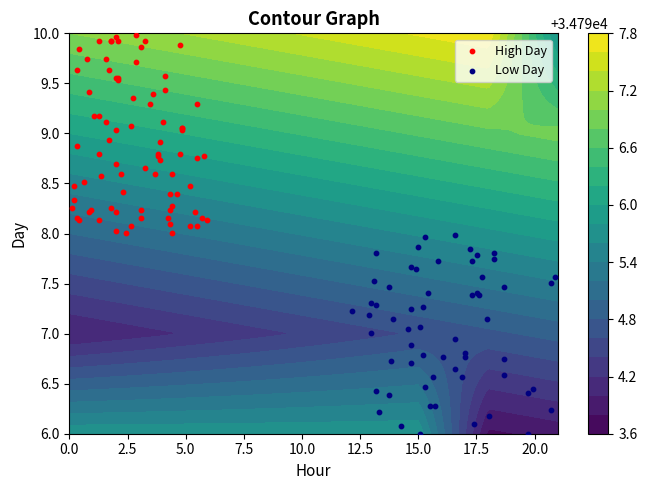

What is the difference between the 8 values at 6 and 3?

0.1